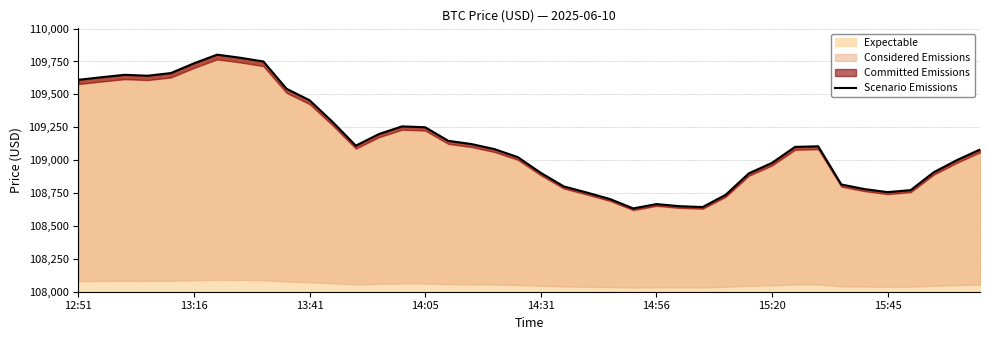

What is the minimum value for Expectable?

108633.2